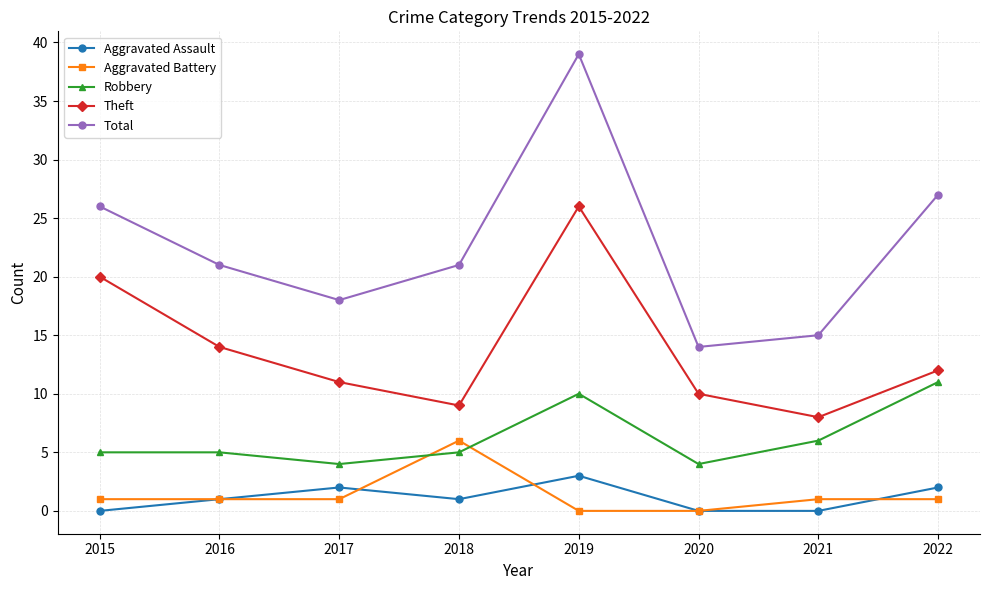

Does the chart display data point markers on the line(s)?

Yes